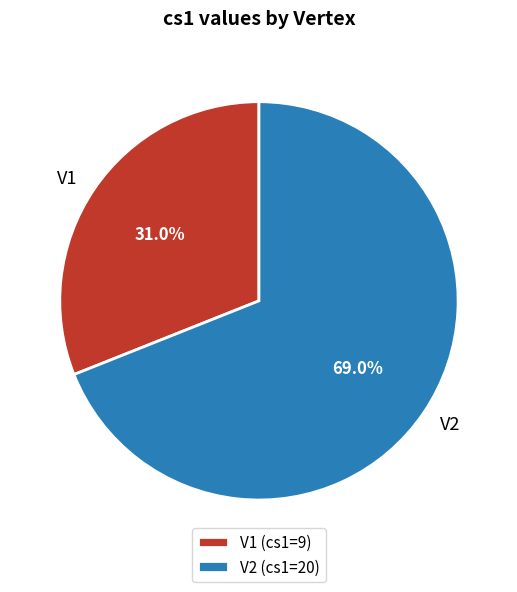

What is the ratio of the value at V2 to the value at V1?

2.2